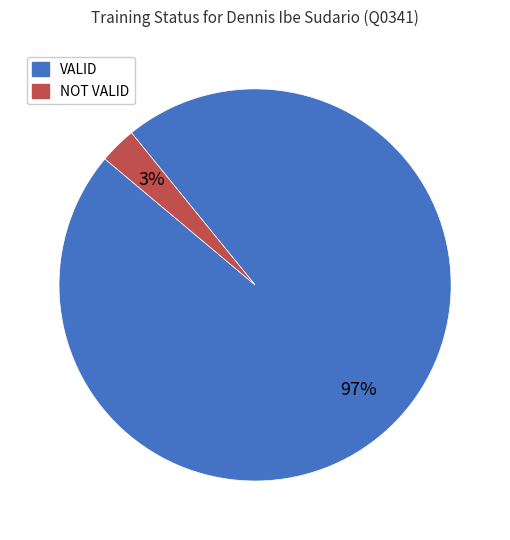

Do VALID and NOT VALID together represent more than half of the pie?

Yes